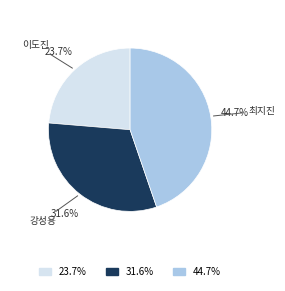

Is there any slice that represents more than half of the pie?

No